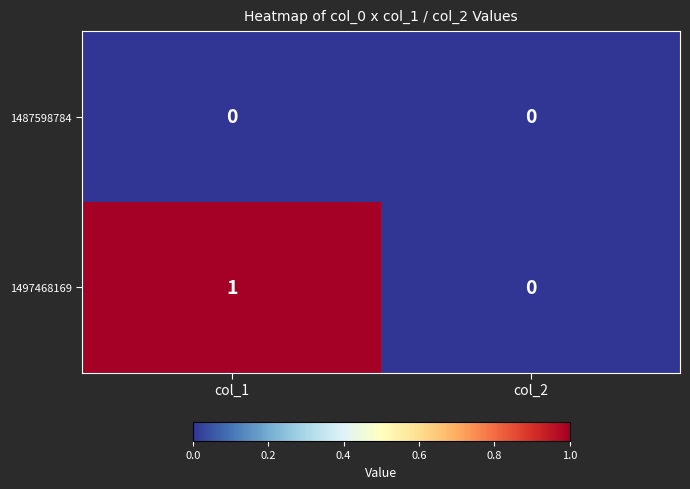

Which series has the largest total across all categories?

1497468169